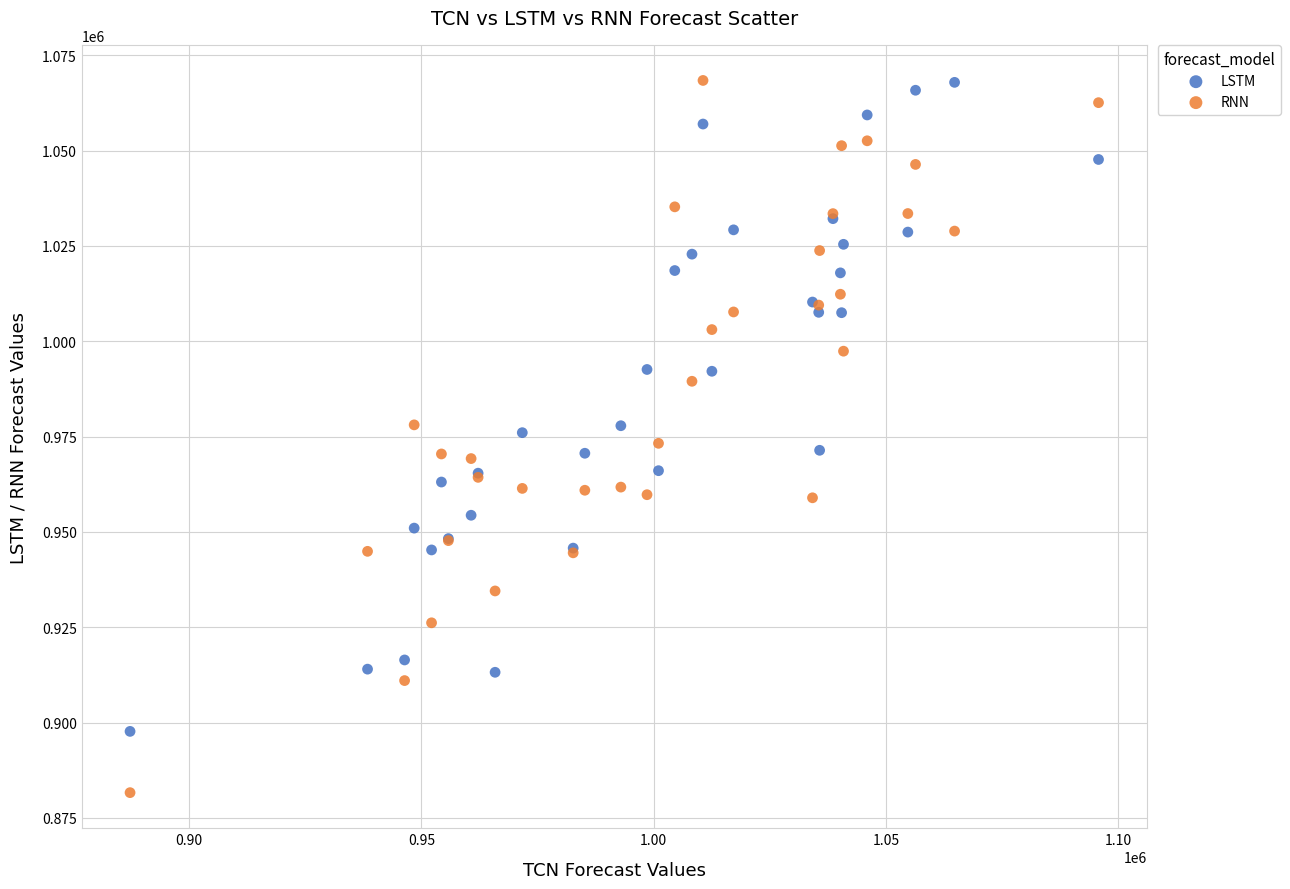

What is the X range (max minus min) for the scatter plot?

208549.2